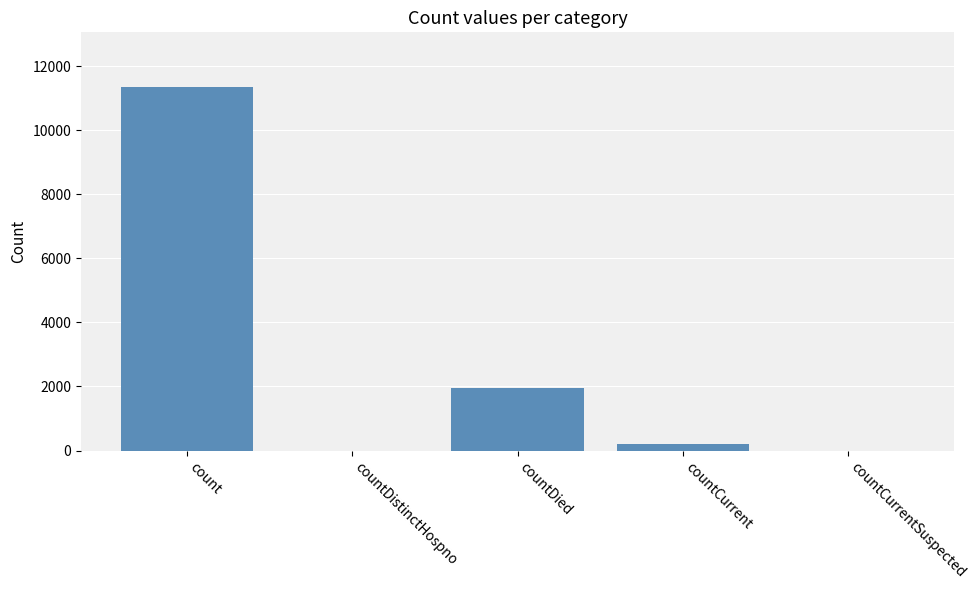

Is it true that the value at countDistinctHospno is -7841?

False